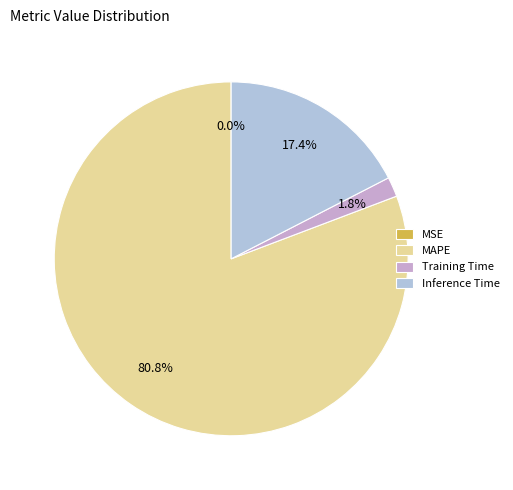

Rank the categories by value from highest to lowest.

MAPE, Inference Time, Training Time, MSE